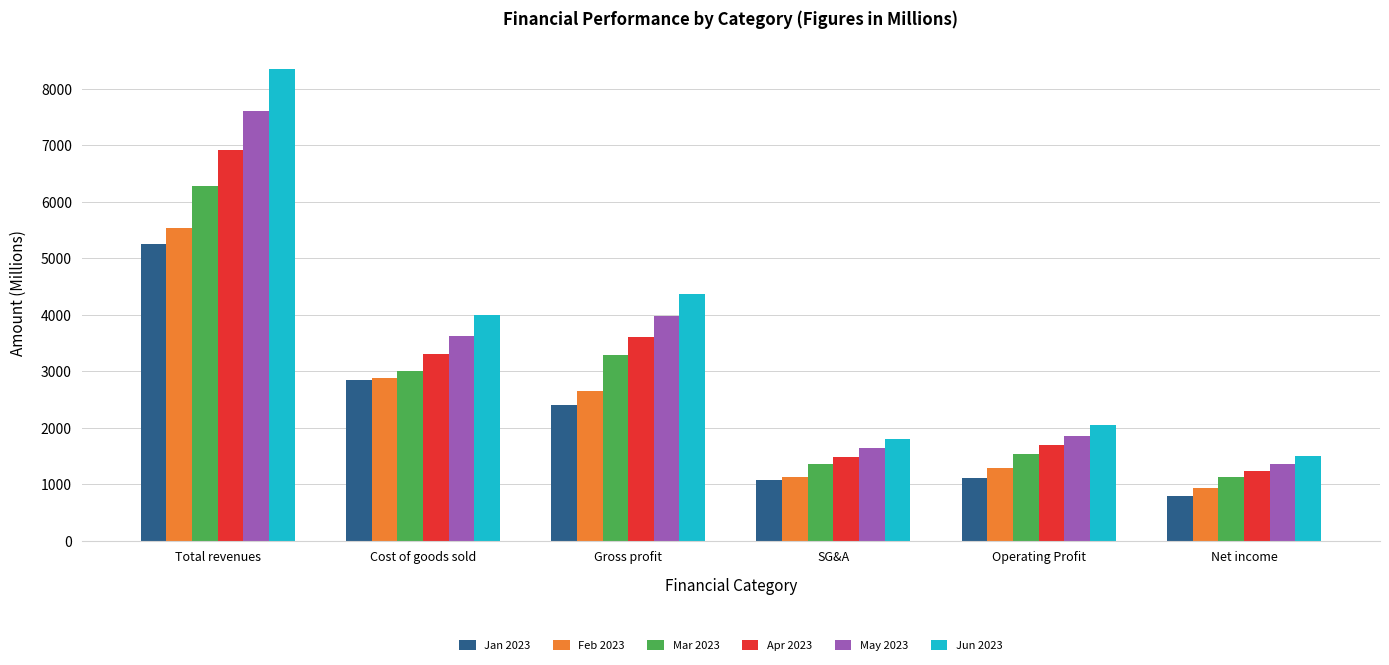

What is the spread (max minus min) of values at Gross profit?

1961.7